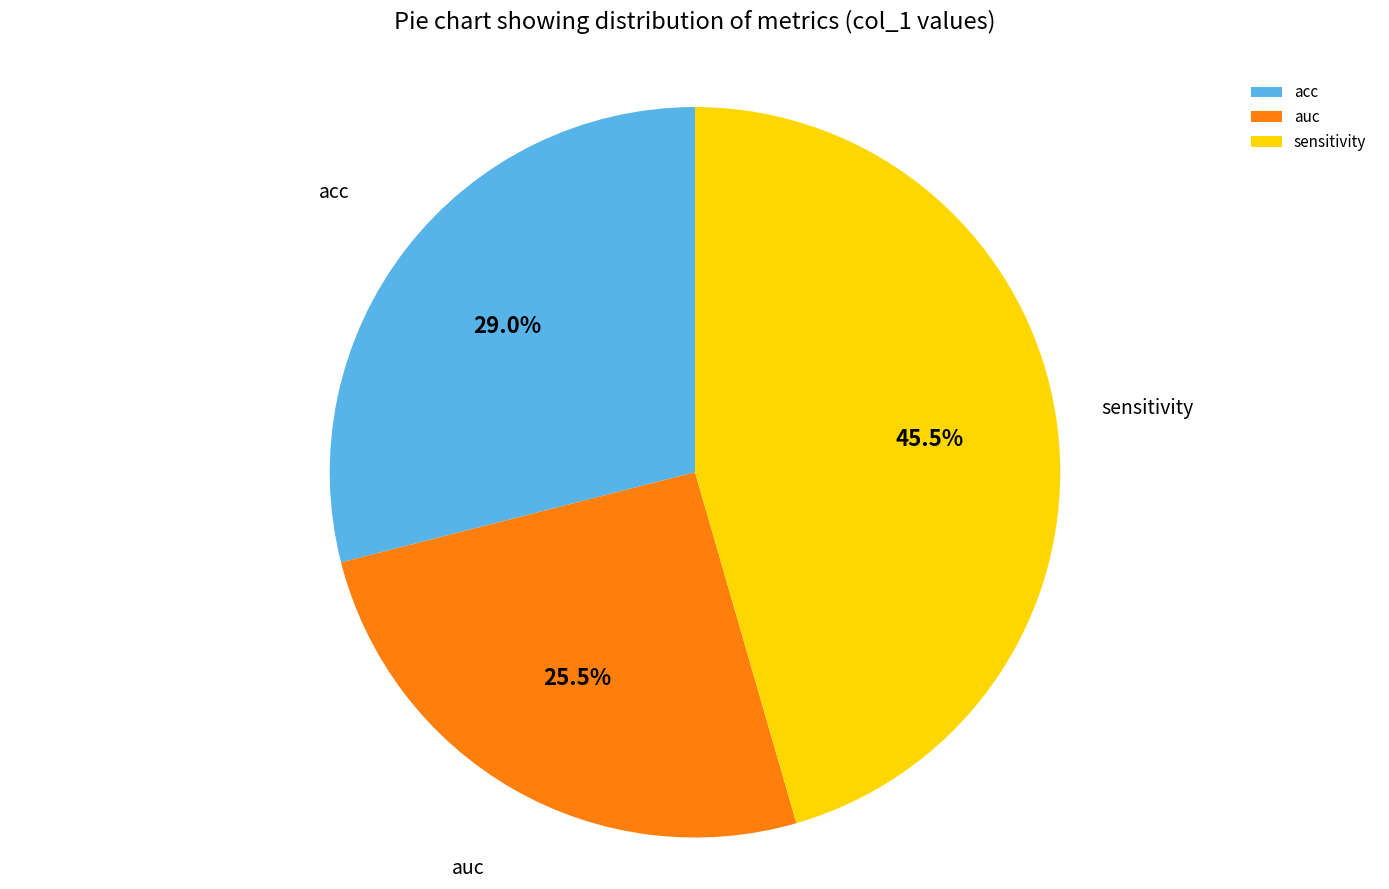

Which slice is the smallest?

auc